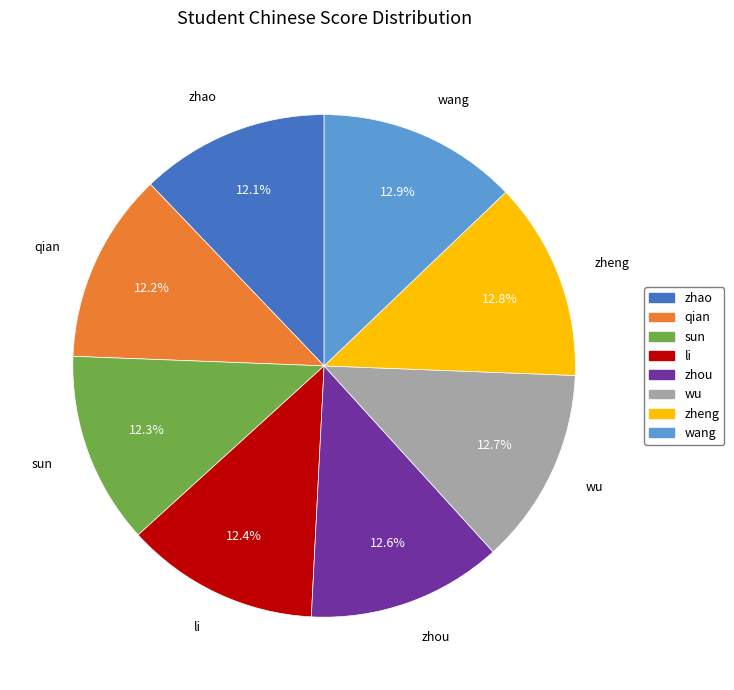

Do wang and zheng together represent more than half of the pie?

No